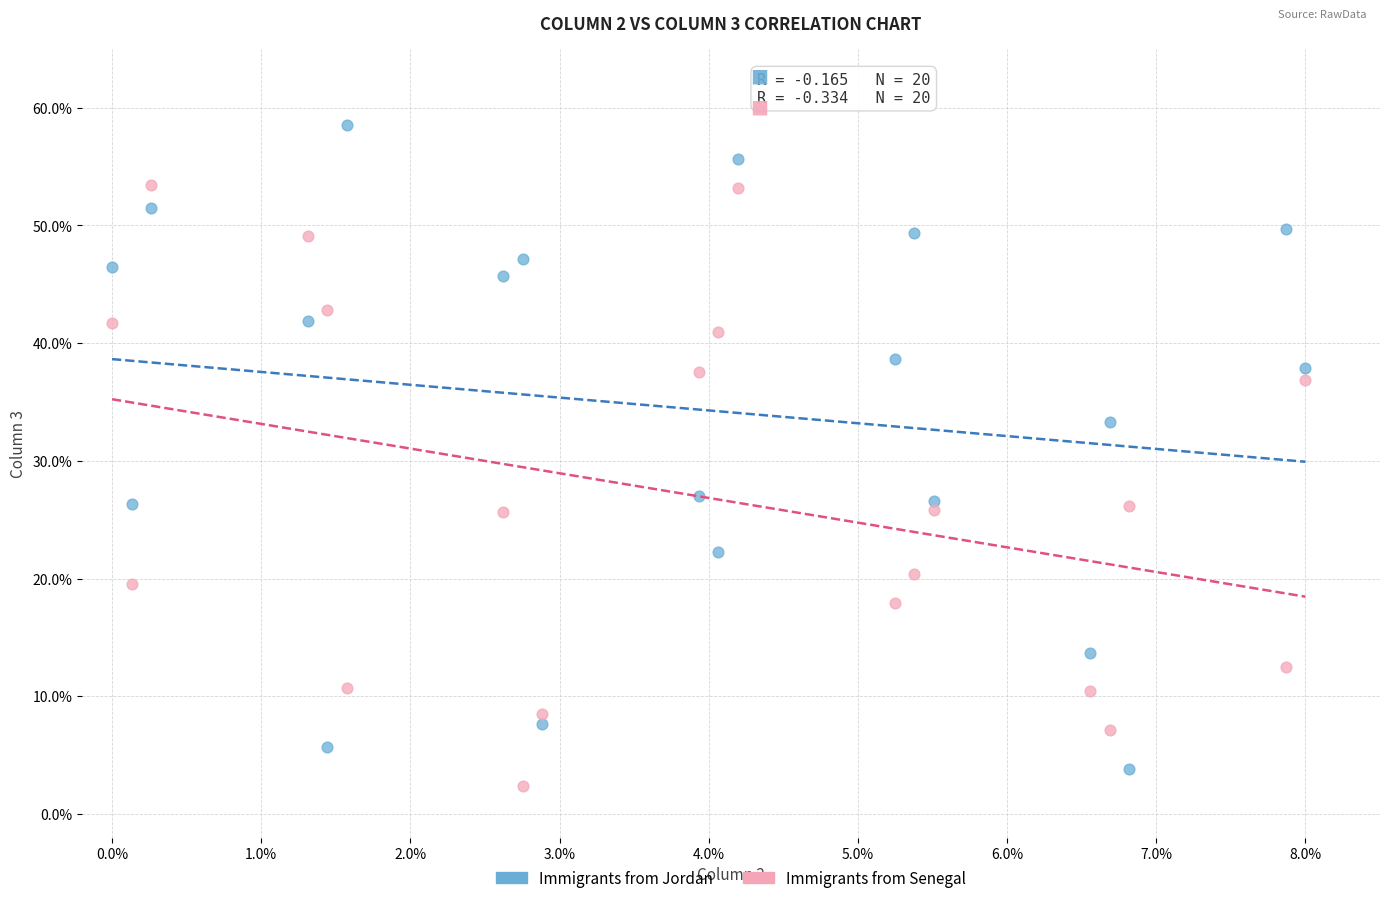

Which series reaches the minimum Y coordinate?

Immigrants from Senegal